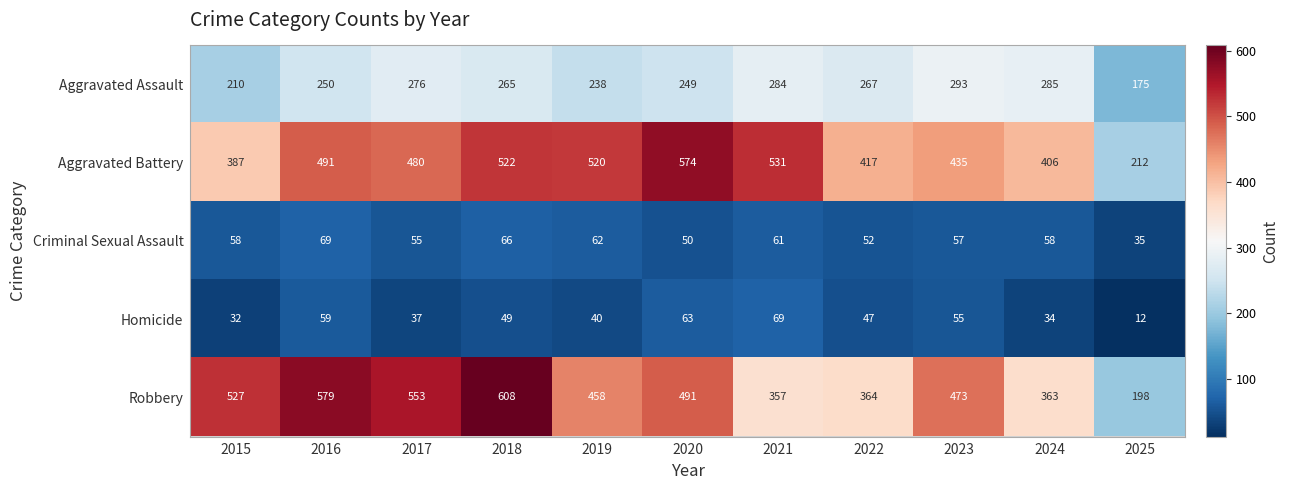

Is it true that Homicide equals 59 at 2016?

True